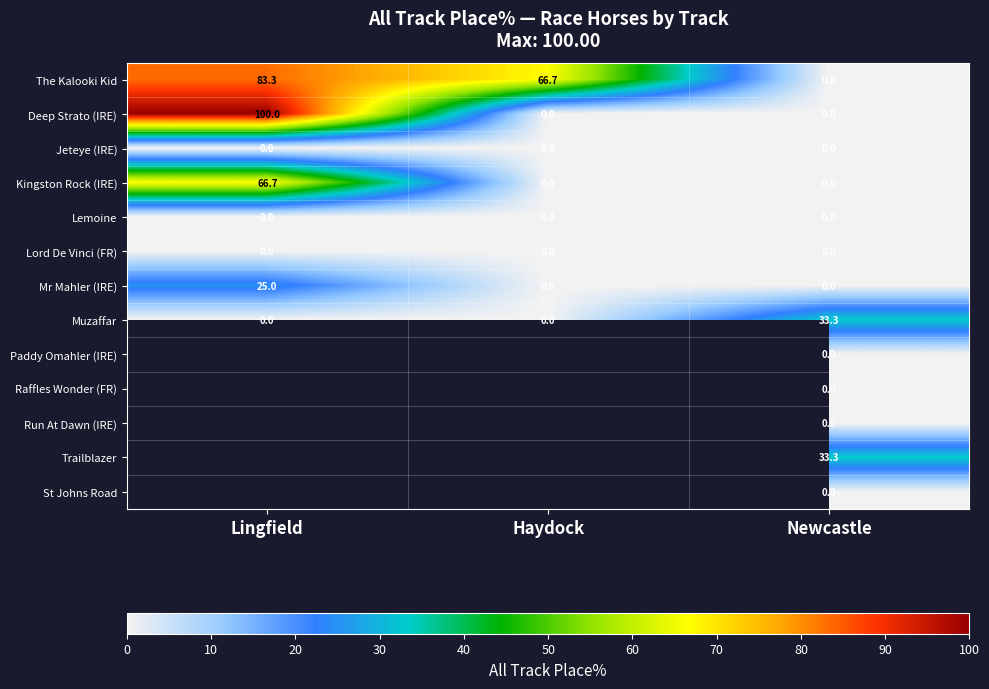

The value of Deep Strato (IRE) at Newcastle is 64.1. True or false?

False